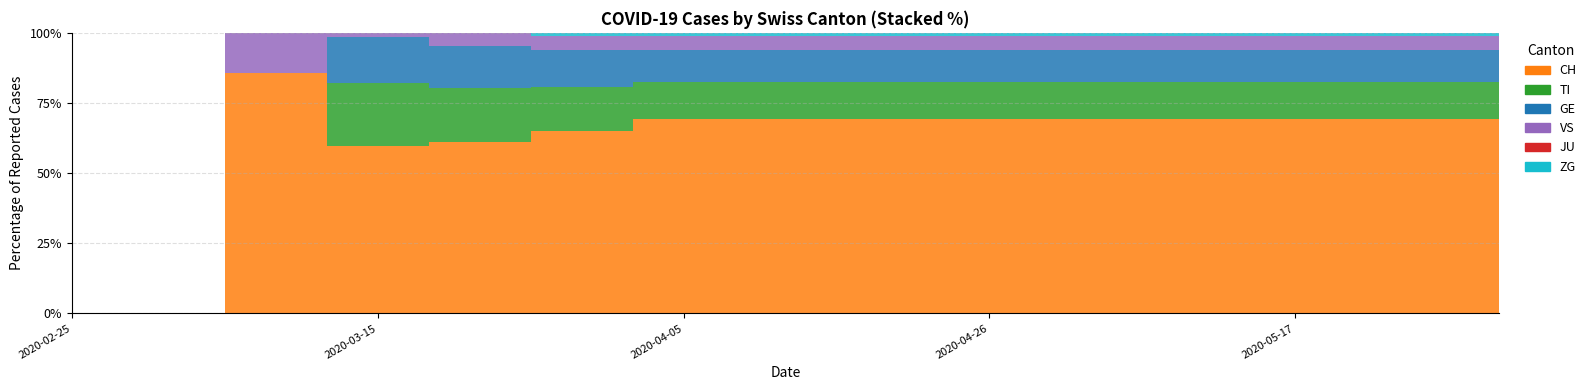

What are all the series names shown in the legend?

CH, TI, GE, VS, JU, ZG